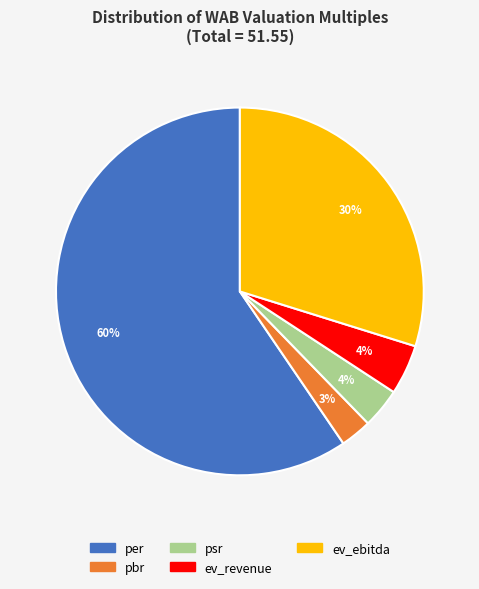

To the nearest percent, what is the difference between the psr and pbr slice percentages?

1%